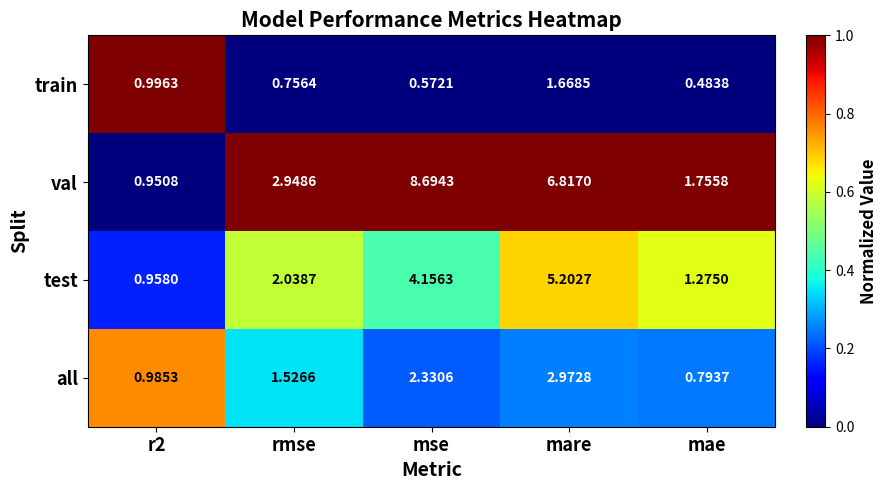

Between rmse and mare, which series saw the biggest shift?

val